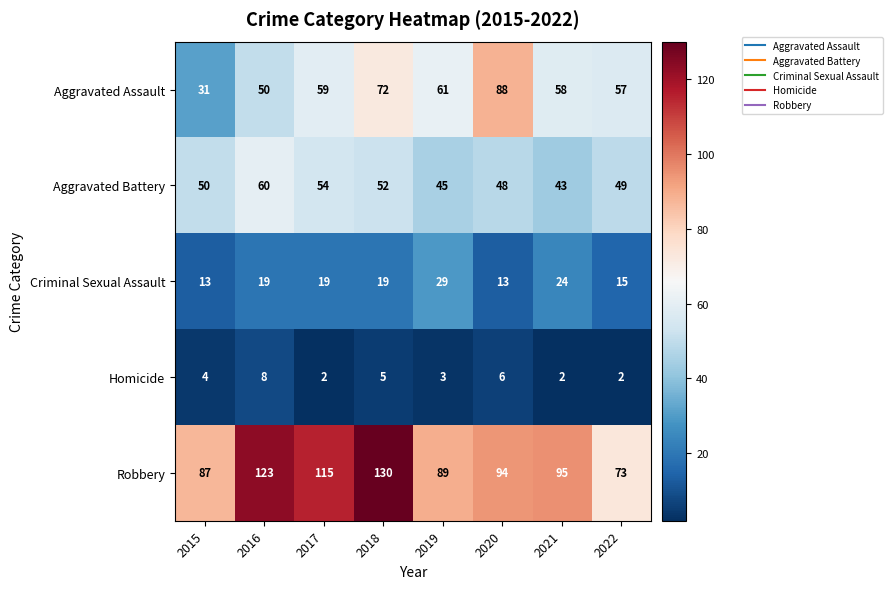

The value of Homicide at 2021 is 1. True or false?

False